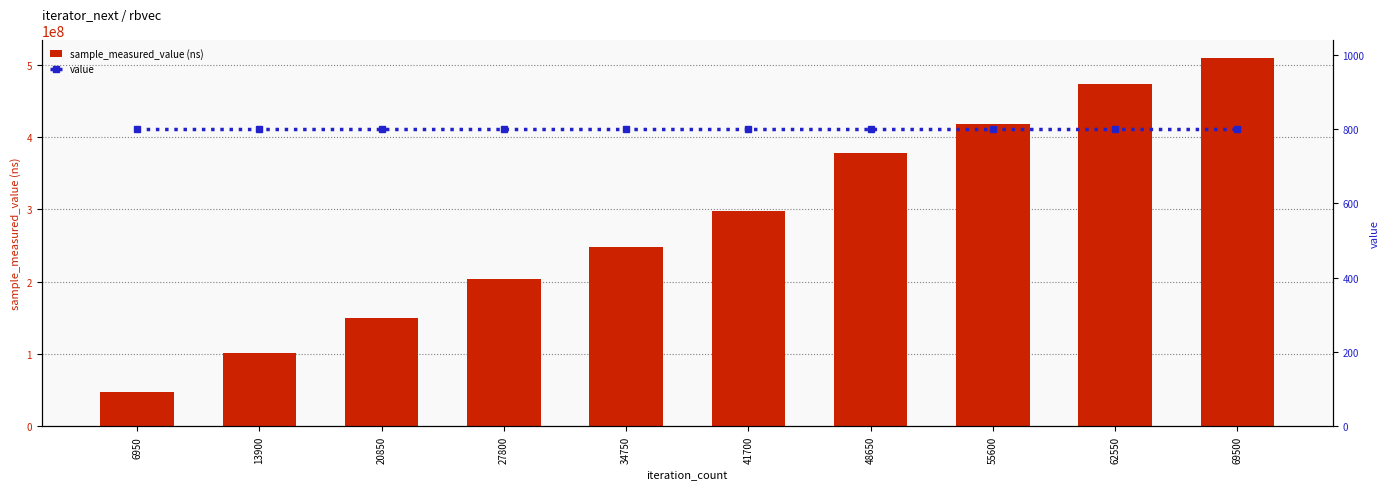

Is the value of sample_measured_value (ns) at 13900 greater than the value of value at 34750?

Yes